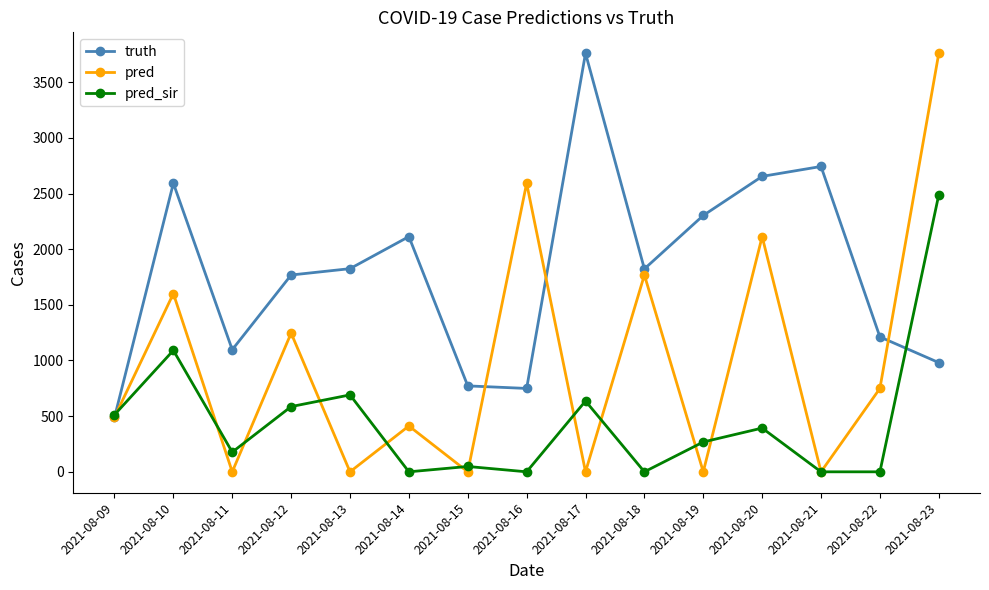

Which series has the widest spread of values?

pred